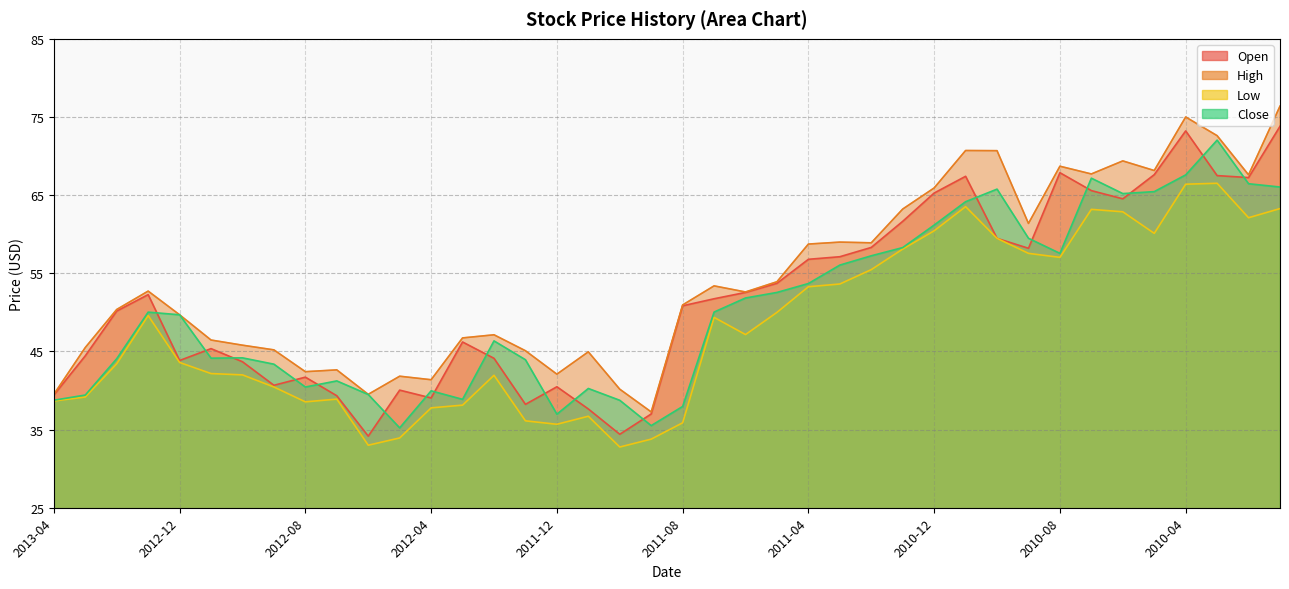

Reading left to right, what are all the values shown in this chart?

Open: 39.4	44.4	50.2	52.3	43.8	45.4	43.7	40.7	41.7	39.3	34.2	40.1	39.1	46.2	44.1	38.2	40.5	37.6	34.4	37.0	50.8	51.7	52.6	53.7	56.8	57.1	58.3	61.6	65.3	67.4	59.5	58.2	67.9	65.6	64.5	67.6	73.2	67.5	67.3	73.8
High: 39.5	45.5	50.4	52.7	49.7	46.5	45.8	45.2	42.4	42.6	39.5	41.8	41.4	46.7	47.1	45.1	42.1	44.9	40.2	37.3	50.9	53.4	52.6	53.9	58.7	59.0	58.9	63.2	65.9	70.7	70.7	61.4	68.7	67.7	69.4	68.2	75.0	72.6	67.6	76.4
Low: 38.7	39.2	43.4	49.6	43.6	42.2	42.0	40.4	38.6	38.9	33.0	33.9	37.8	38.1	41.9	36.1	35.7	36.7	32.8	33.8	35.9	49.4	47.2	50.0	53.3	53.6	55.5	58.1	60.4	63.5	59.5	57.5	57.0	63.2	62.9	60.1	66.4	66.5	62.1	63.3
Close: 38.8	39.4	44.1	50.0	49.7	44.1	44.2	43.4	40.4	41.2	39.5	35.2	40.0	38.9	46.3	43.9	37.0	40.3	38.8	35.5	38.0	50.0	51.8	52.6	53.7	56.0	57.2	58.3	61.2	64.2	65.8	59.5	57.5	67.2	65.2	65.5	67.6	72.0	66.5	66.0